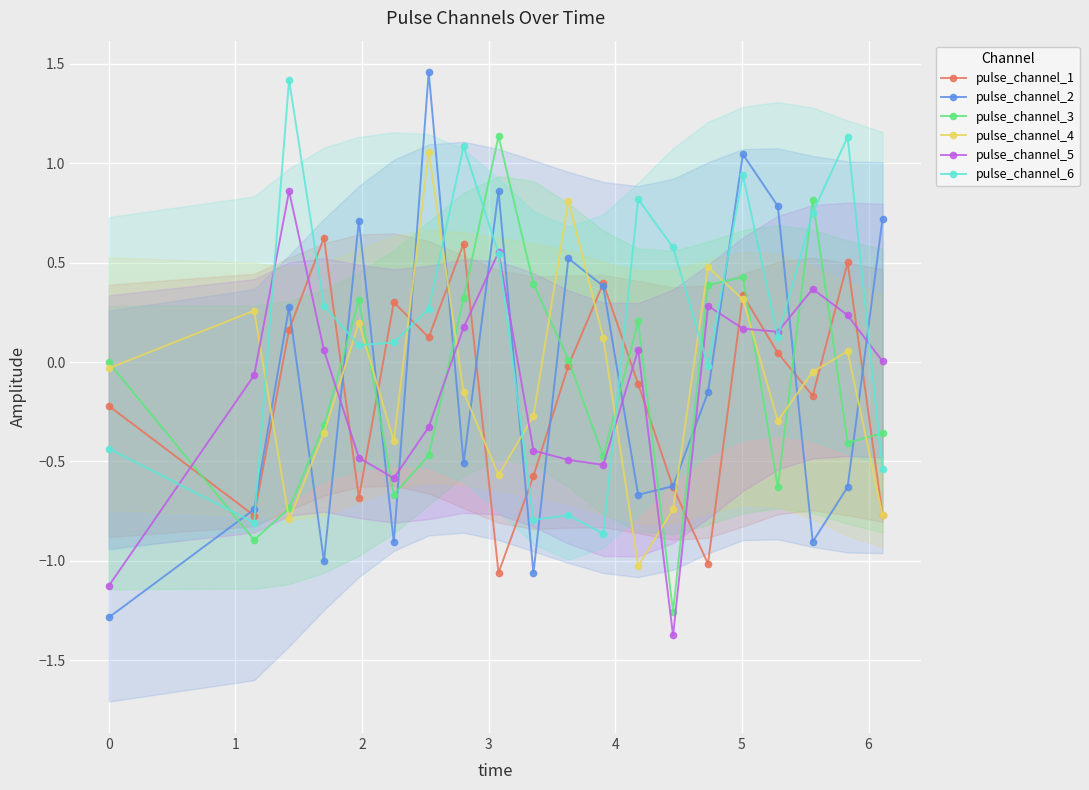

True or false: pulse_channel_5 has more than 2 interior local peaks.

True